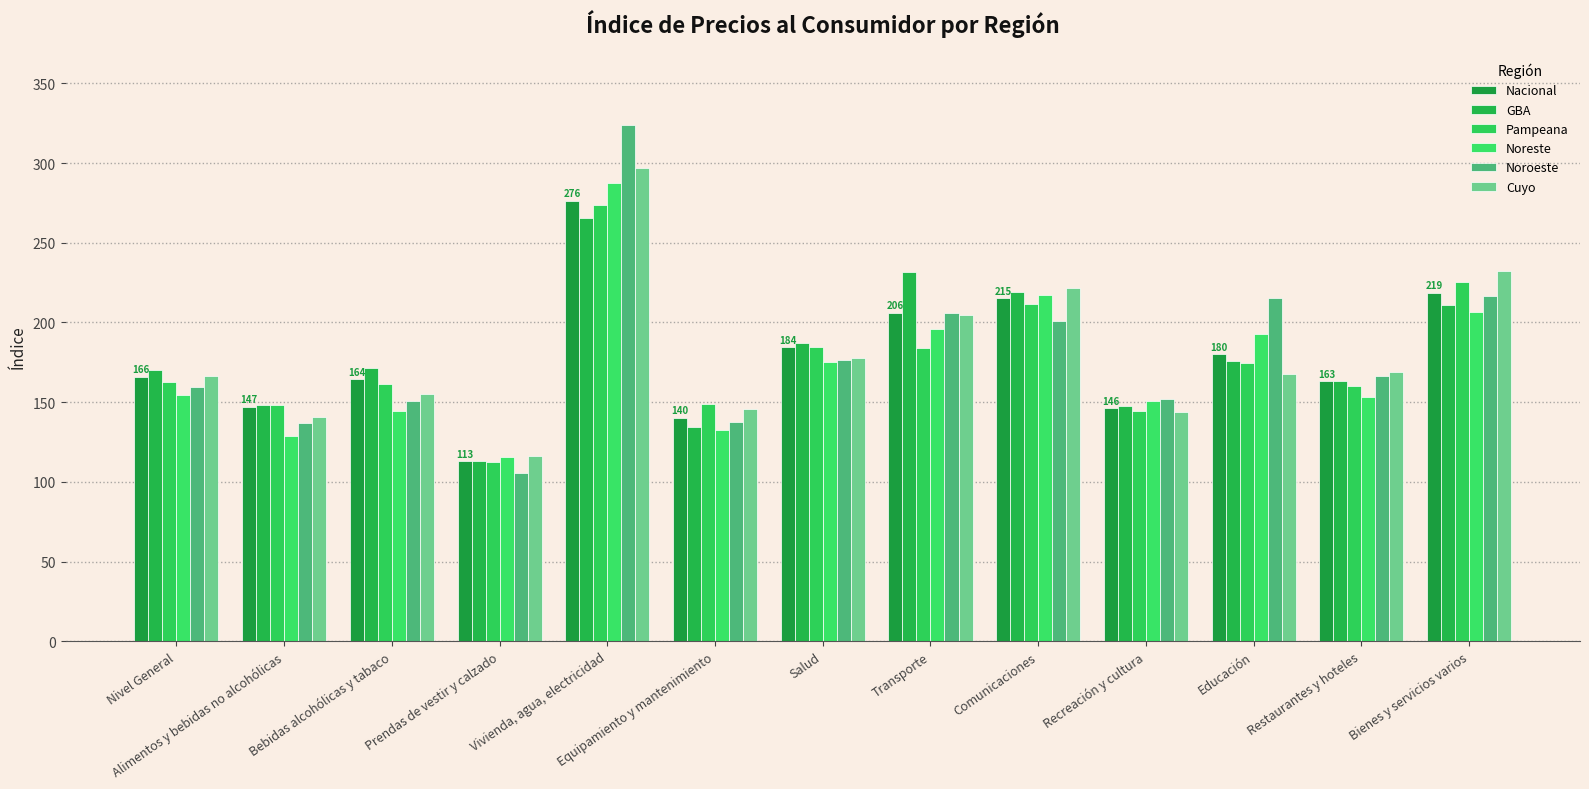

What position from the left is Transporte?

8